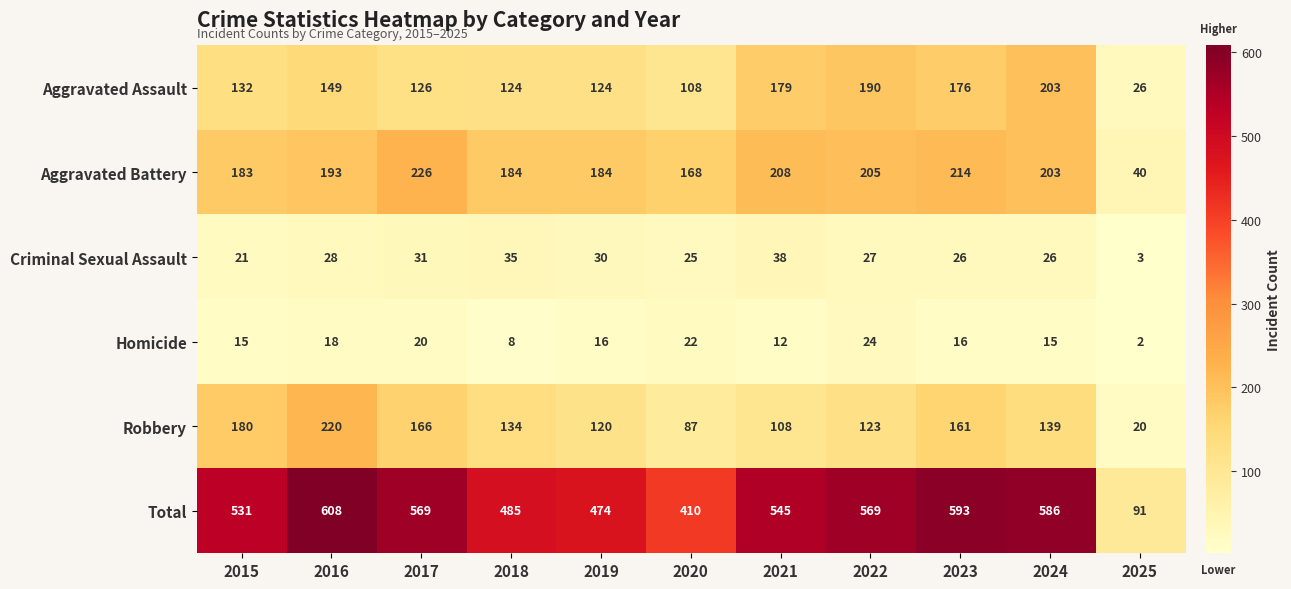

At 2019, list the series in order from largest to smallest.

Total, Aggravated Battery, Aggravated Assault, Robbery, Criminal Sexual Assault, Homicide